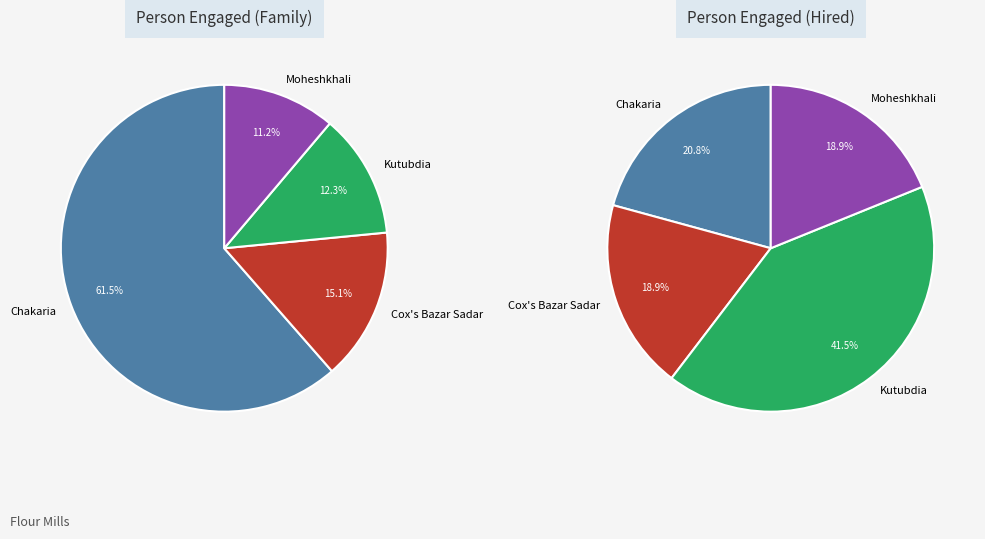

Which category has the smallest portion of the pie?

Moheshkhali